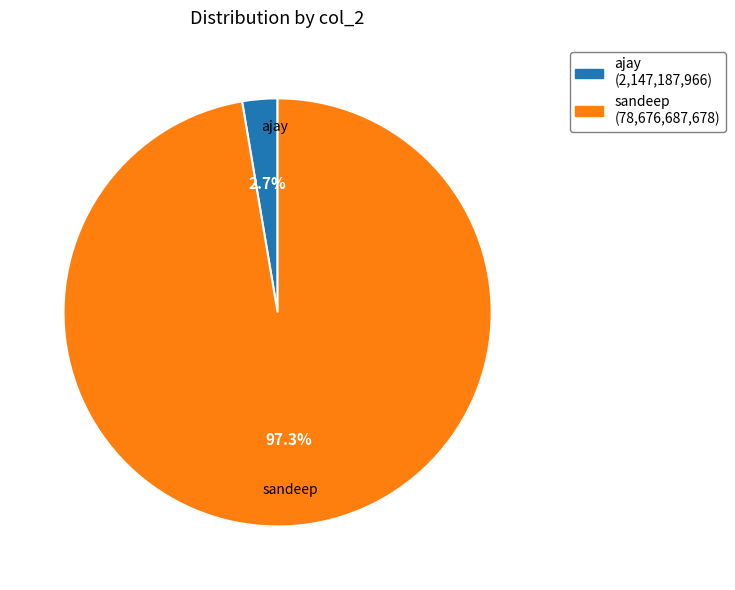

Is it true that ajay is 3% of the pie?

True